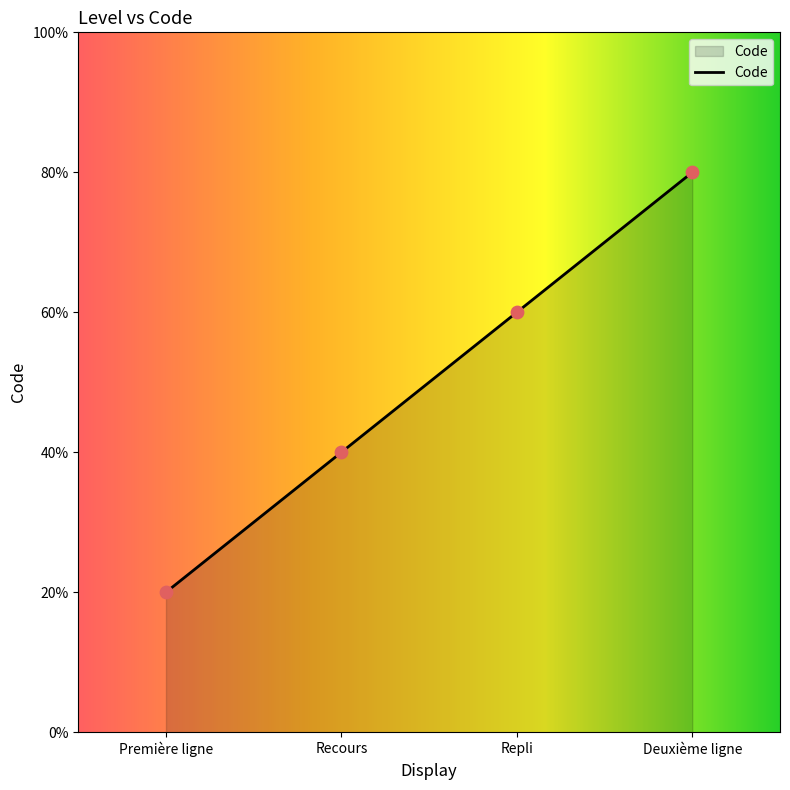

Which has a higher value, Recours or Première ligne?

Recours